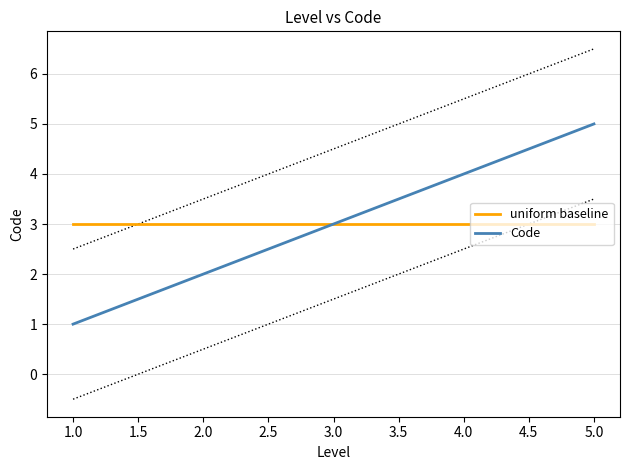

What is the minimum value for uniform baseline?

3